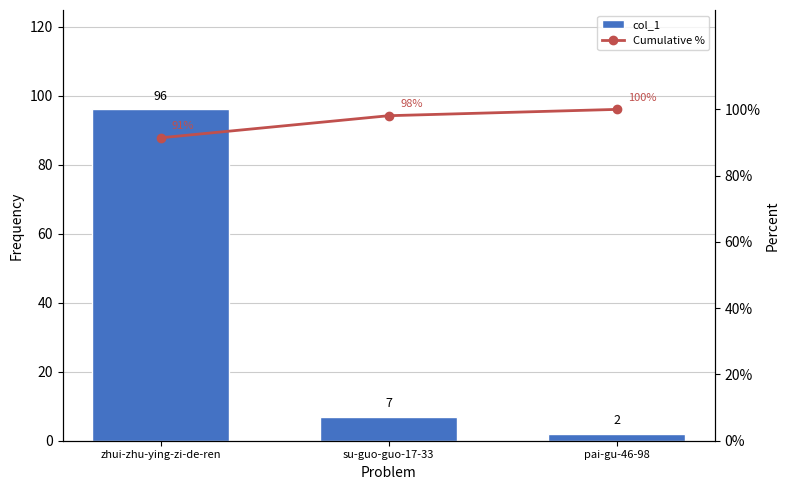

At which label does Cumulative % first exceed 98?

su-guo-guo-17-33